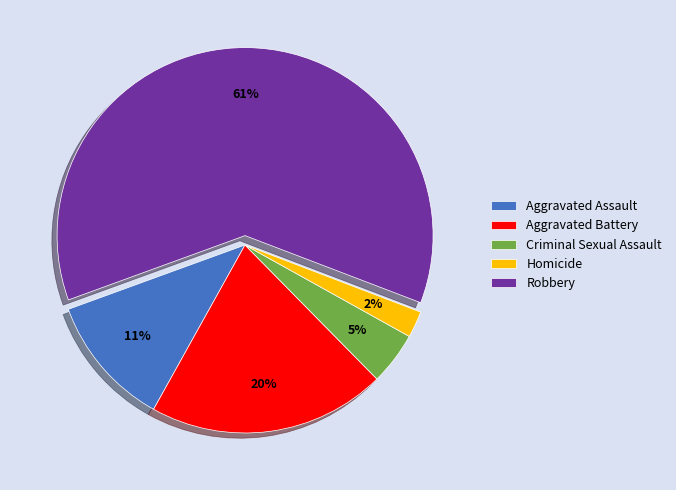

To the nearest percent, what is the combined percentage of Robbery and Aggravated Assault?

73%